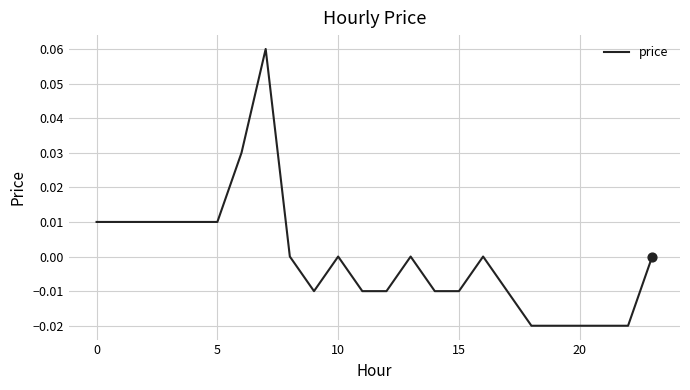

Does the chart have visible grid lines?

Yes